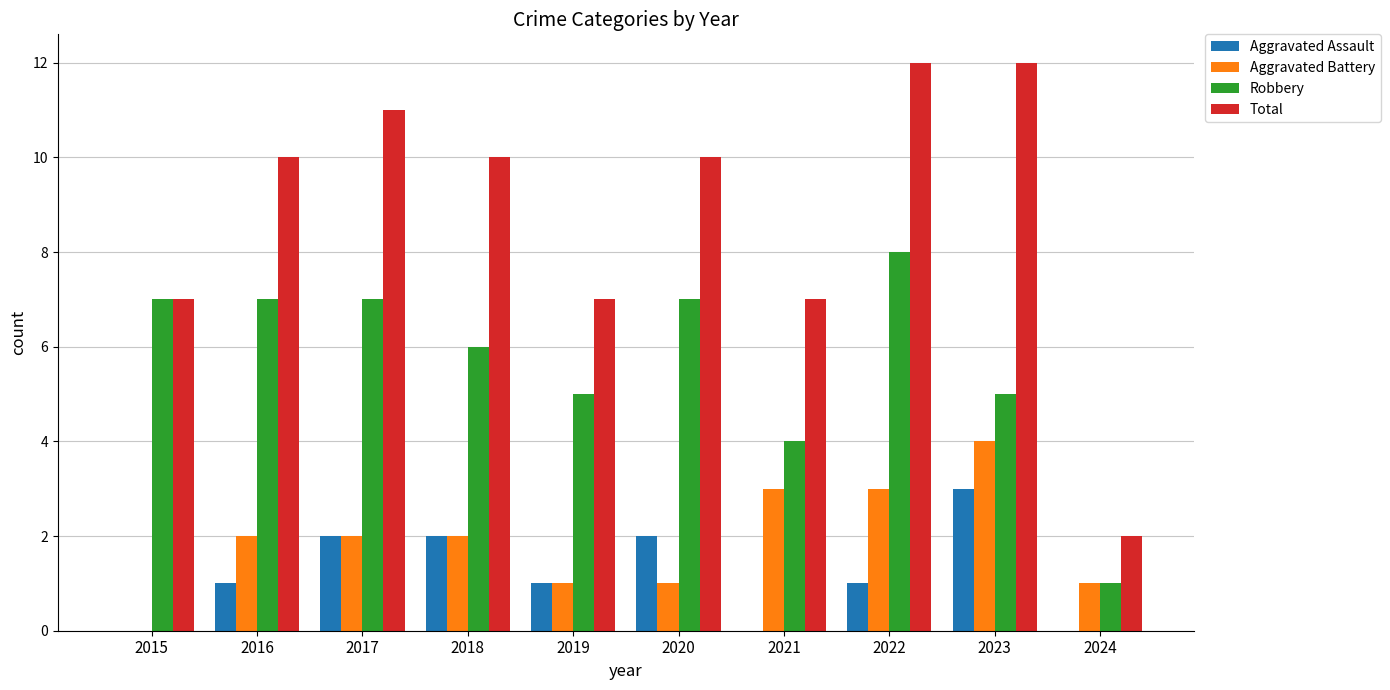

What is the sum of the Total values at 2022 and 2019?

19